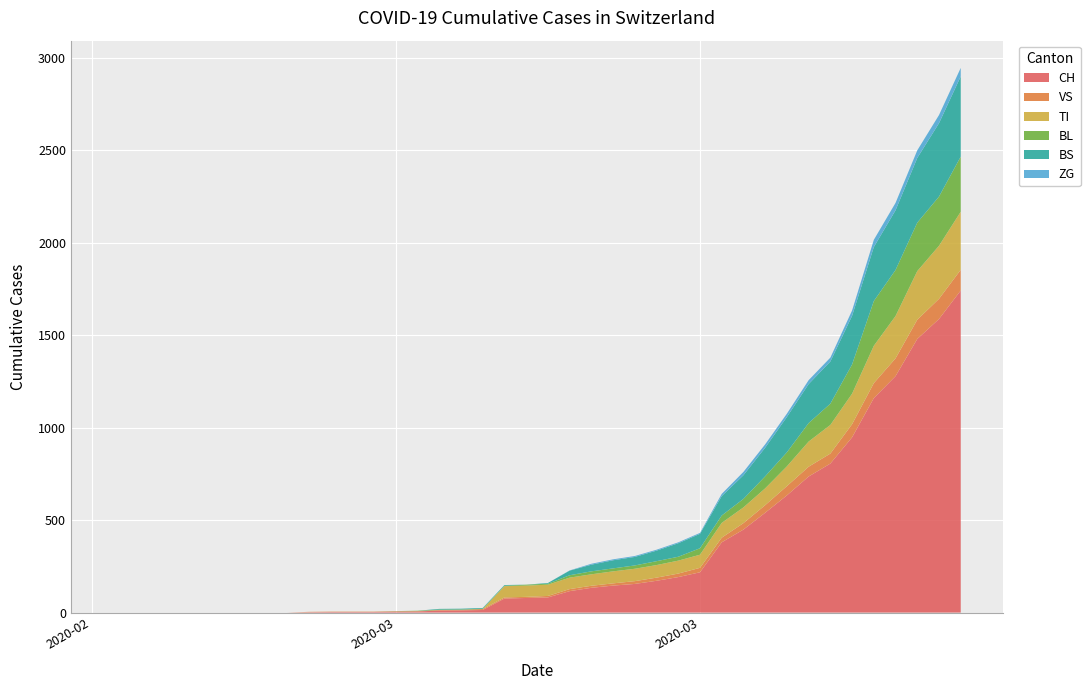

Reading left to right, what are all the values shown in this chart?

CH: 2020-02-25=0	2020-02-26=0	2020-02-27=0	2020-02-28=0	2020-02-29=0	2020-03-01=0	2020-03-02=0	2020-03-03=0	2020-03-04=0	2020-03-05=2	2020-03-06=3	2020-03-07=3	2020-03-08=3	2020-03-09=5	2020-03-10=6	2020-03-11=11	2020-03-12=12	2020-03-13=14	2020-03-14=76	2020-03-15=79	2020-03-16=82	2020-03-17=116	2020-03-18=134	2020-03-19=146	2020-03-20=155	2020-03-21=172	2020-03-22=192	2020-03-23=218	2020-03-24=380	2020-03-25=449	2020-03-26=540	2020-03-27=634	2020-03-28=736	2020-03-29=806	2020-03-30=948	2020-03-31=1160	2020-04-01=1279	2020-04-02=1480	2020-04-03=1588	2020-04-04=1742
VS: 2020-02-25=0	2020-02-26=0	2020-02-27=0	2020-02-28=0	2020-02-29=0	2020-03-01=0	2020-03-02=0	2020-03-03=0	2020-03-04=0	2020-03-05=2	2020-03-06=2	2020-03-07=2	2020-03-08=2	2020-03-09=2	2020-03-10=2	2020-03-11=3	2020-03-12=3	2020-03-13=5	2020-03-14=6	2020-03-15=6	2020-03-16=8	2020-03-17=11	2020-03-18=11	2020-03-19=12	2020-03-20=15	2020-03-21=17	2020-03-22=19	2020-03-23=24	2020-03-24=25	2020-03-25=35	2020-03-26=41	2020-03-27=50	2020-03-28=53	2020-03-29=54	2020-03-30=71	2020-03-31=81	2020-04-01=96	2020-04-02=104	2020-04-03=109	2020-04-04=112
TI: 2020-02-25=0	2020-02-26=0	2020-02-27=0	2020-02-28=0	2020-02-29=0	2020-03-01=0	2020-03-02=0	2020-03-03=0	2020-03-04=0	2020-03-05=0	2020-03-06=0	2020-03-07=0	2020-03-08=0	2020-03-09=0	2020-03-10=0	2020-03-11=0	2020-03-12=0	2020-03-13=0	2020-03-14=61	2020-03-15=61	2020-03-16=61	2020-03-17=62	2020-03-18=62	2020-03-19=65	2020-03-20=67	2020-03-21=68	2020-03-22=70	2020-03-23=71	2020-03-24=80	2020-03-25=85	2020-03-26=91	2020-03-27=107	2020-03-28=136	2020-03-29=155	2020-03-30=165	2020-03-31=202	2020-04-01=229	2020-04-02=263	2020-04-03=287	2020-04-04=314
BL: 2020-02-25=0	2020-02-26=0	2020-02-27=0	2020-02-28=0	2020-02-29=0	2020-03-01=0	2020-03-02=0	2020-03-03=0	2020-03-04=0	2020-03-05=0	2020-03-06=0	2020-03-07=0	2020-03-08=0	2020-03-09=1	2020-03-10=2	2020-03-11=2	2020-03-12=2	2020-03-13=2	2020-03-14=2	2020-03-15=5	2020-03-16=5	2020-03-17=13	2020-03-18=16	2020-03-19=16	2020-03-20=18	2020-03-21=21	2020-03-22=21	2020-03-23=35	2020-03-24=40	2020-03-25=46	2020-03-26=65	2020-03-27=76	2020-03-28=100	2020-03-29=115	2020-03-30=158	2020-03-31=242	2020-04-01=249	2020-04-02=262	2020-04-03=266	2020-04-04=298
BS: 2020-02-25=0	2020-02-26=0	2020-02-27=0	2020-02-28=0	2020-02-29=0	2020-03-01=0	2020-03-02=0	2020-03-03=0	2020-03-04=0	2020-03-05=0	2020-03-06=0	2020-03-07=0	2020-03-08=0	2020-03-09=0	2020-03-10=0	2020-03-11=4	2020-03-12=4	2020-03-13=4	2020-03-14=4	2020-03-15=0	2020-03-16=4	2020-03-17=25	2020-03-18=36	2020-03-19=44	2020-03-20=46	2020-03-21=57	2020-03-22=73	2020-03-23=78	2020-03-24=105	2020-03-25=128	2020-03-26=155	2020-03-27=191	2020-03-28=211	2020-03-29=228	2020-03-30=263	2020-03-31=292	2020-04-01=323	2020-04-02=350	2020-04-03=397	2020-04-04=434
ZG: 2020-02-25=0	2020-02-26=0	2020-02-27=0	2020-02-28=0	2020-02-29=0	2020-03-01=0	2020-03-02=0	2020-03-03=0	2020-03-04=0	2020-03-05=0	2020-03-06=0	2020-03-07=0	2020-03-08=0	2020-03-09=0	2020-03-10=0	2020-03-11=0	2020-03-12=0	2020-03-13=0	2020-03-14=0	2020-03-15=0	2020-03-16=0	2020-03-17=1	2020-03-18=5	2020-03-19=5	2020-03-20=5	2020-03-21=5	2020-03-22=5	2020-03-23=5	2020-03-24=12	2020-03-25=18	2020-03-26=18	2020-03-27=18	2020-03-28=21	2020-03-29=21	2020-03-30=29	2020-03-31=39	2020-04-01=40	2020-04-02=41	2020-04-03=44	2020-04-04=46